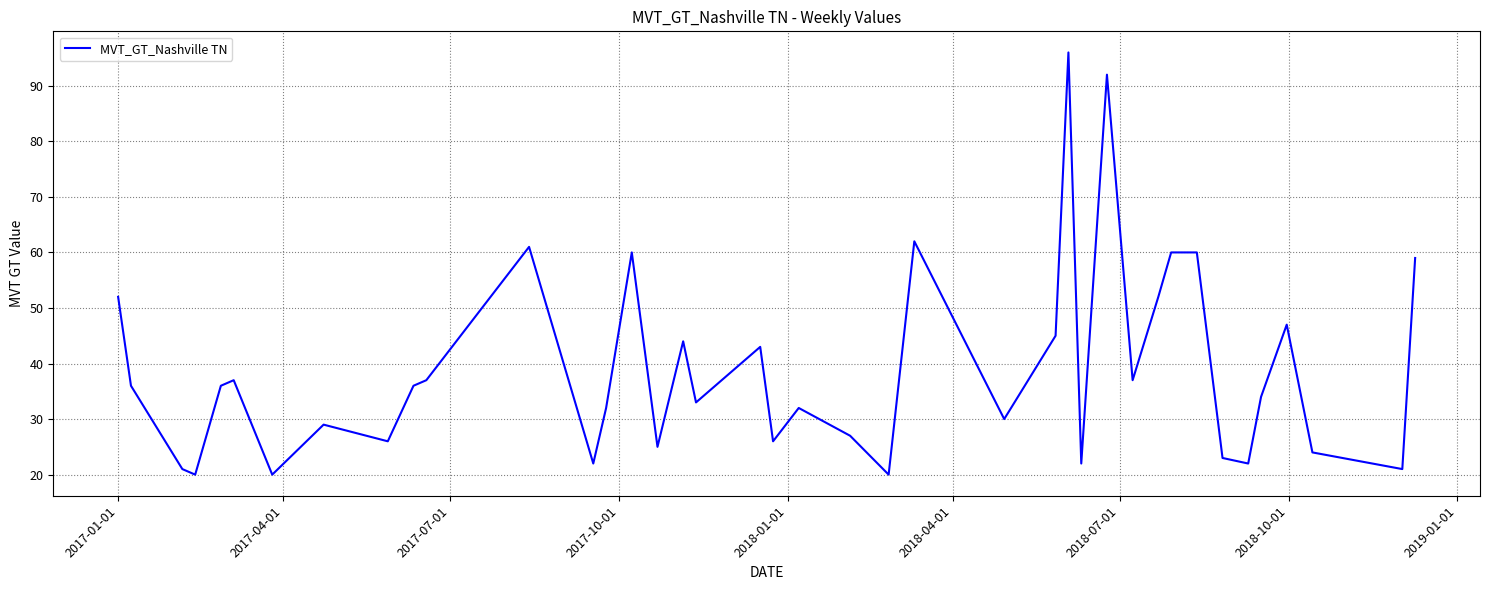

What is the difference between the maximum and minimum values?

76